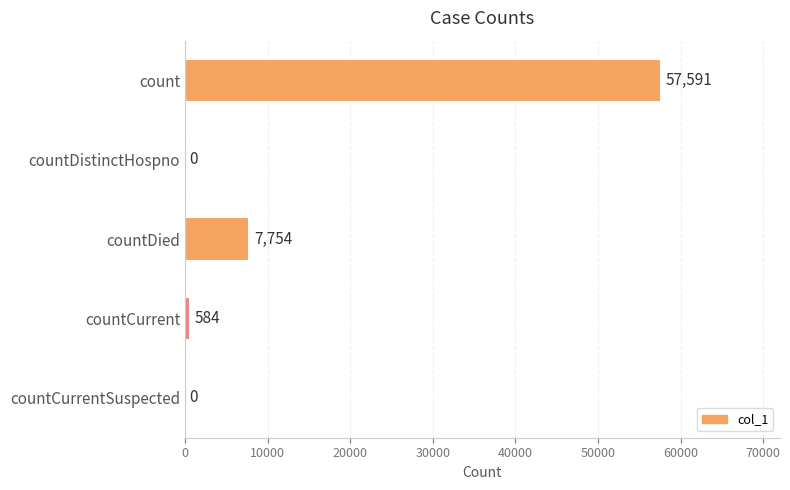

What is the approximate value at countDied, to the nearest 50?

7750